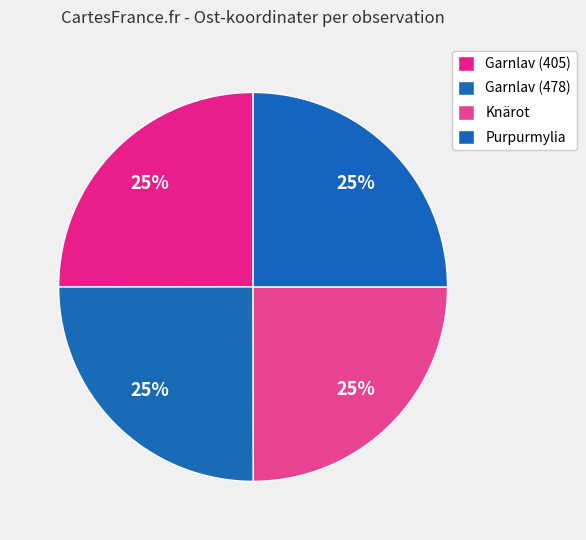

Which slice is the smallest?

Knärot (112164902)